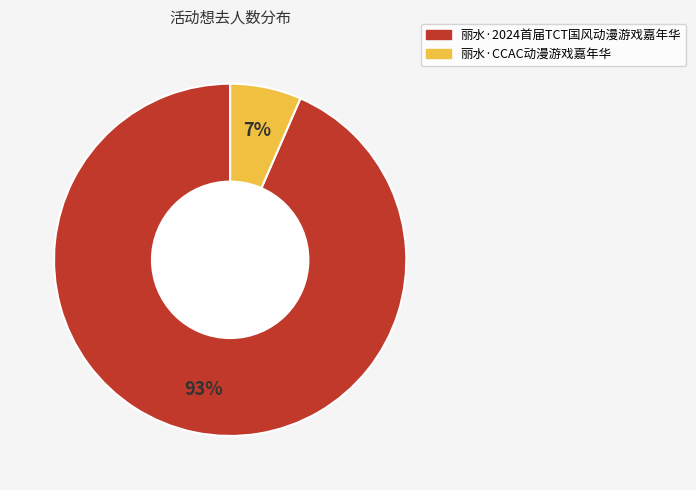

To the nearest percent, what portion does 丽水·CCAC动漫游戏嘉年华 represent?

7%